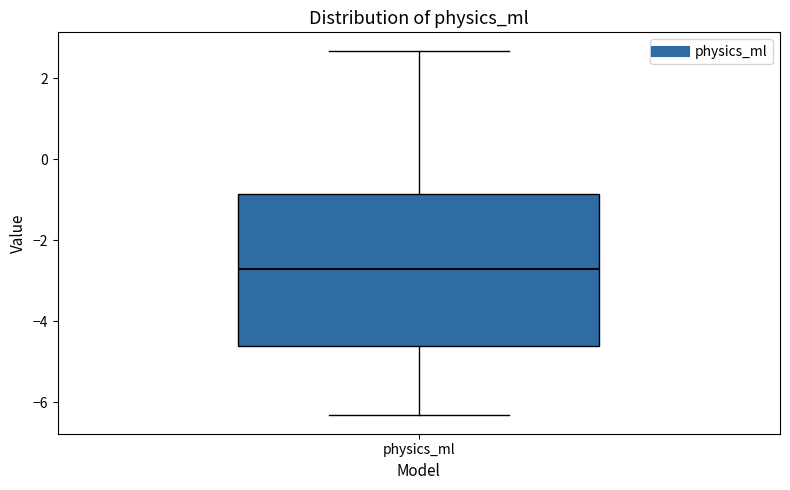

Read this box plot against the y-axis: the position of the median line, the range covered by the box, and the ends of both whiskers. The values are not printed on the chart, so give them approximately, as read against the axis.

median -2.8, box -4.6 to -0.8, whiskers -6.4 to 2.6